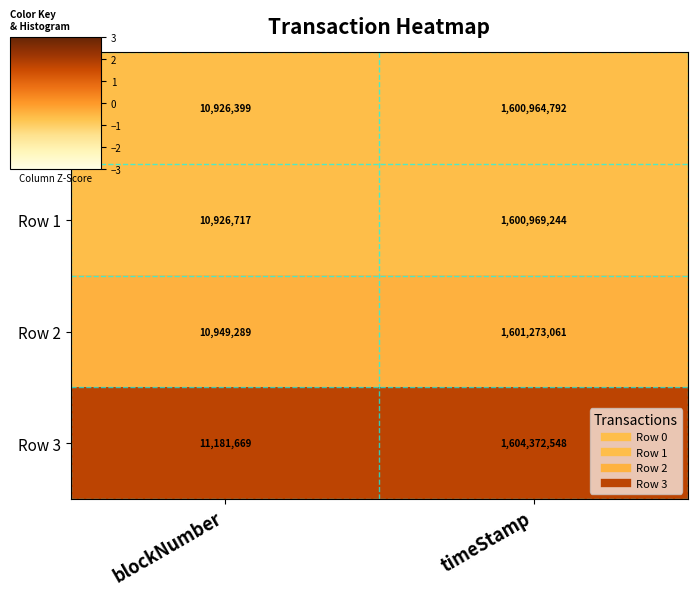

What is the sum of all Row 1 values?

1611895961